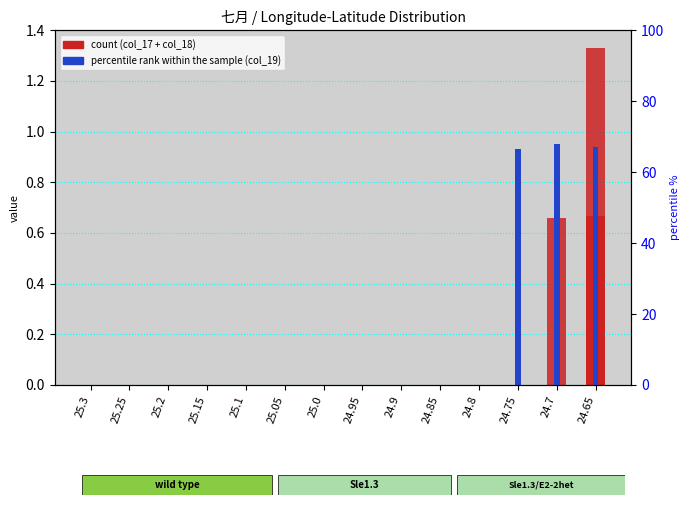

At which category is the sum across all series the highest?

24.7